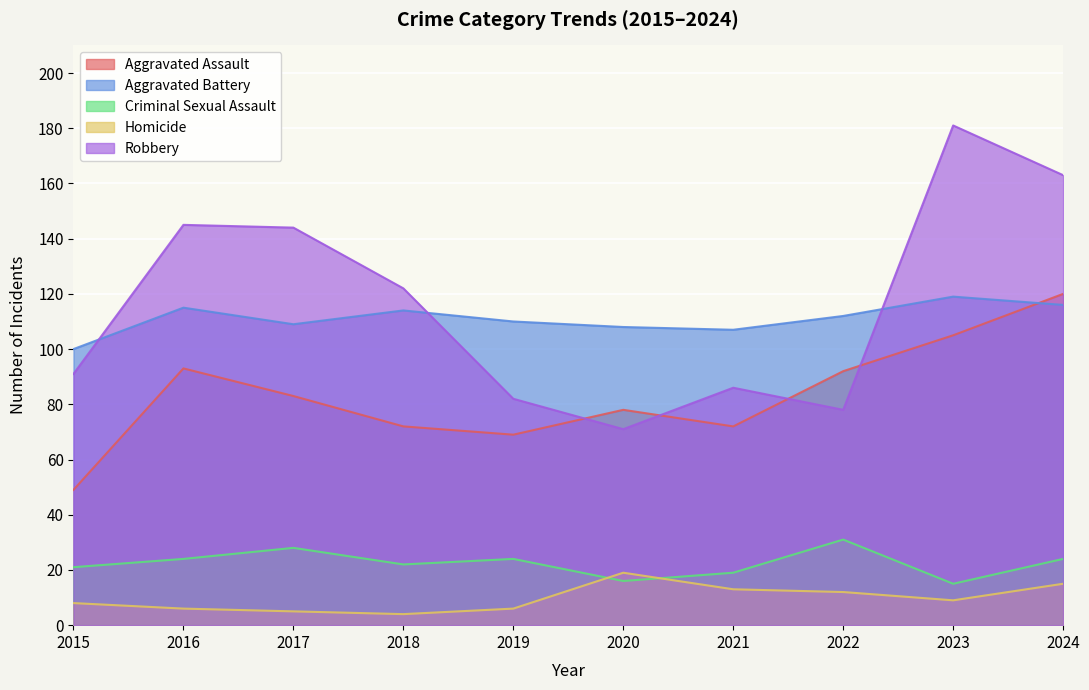

True or false: Aggravated Battery has a value of 72 at 2023.

False